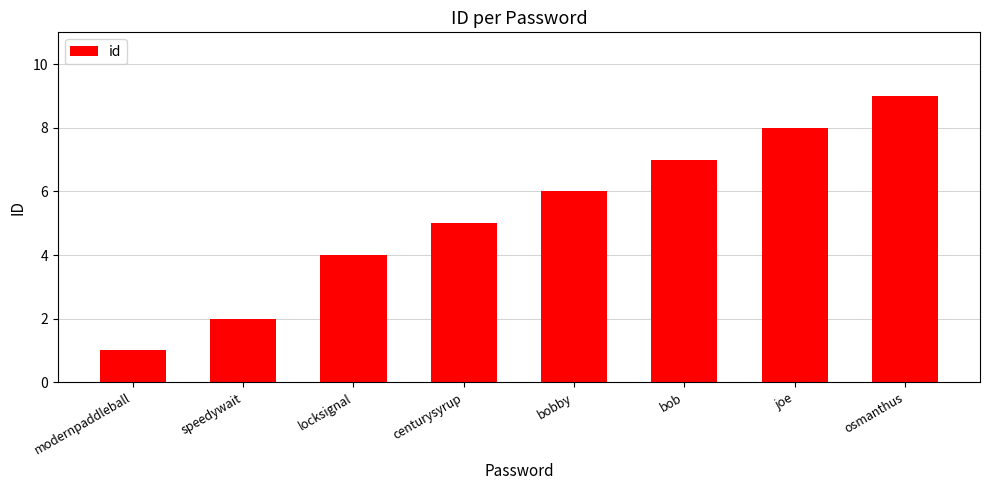

Does the chart contain stacked bars?

No